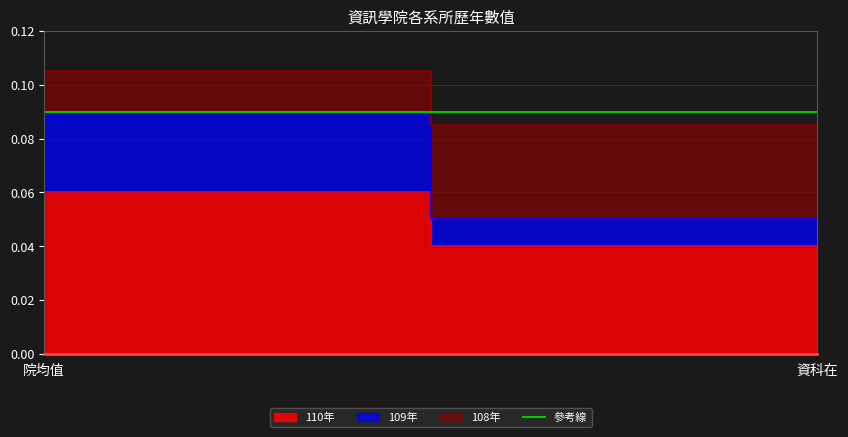

List the series in order of their overall mean, highest first.

110年, 108年, 109年